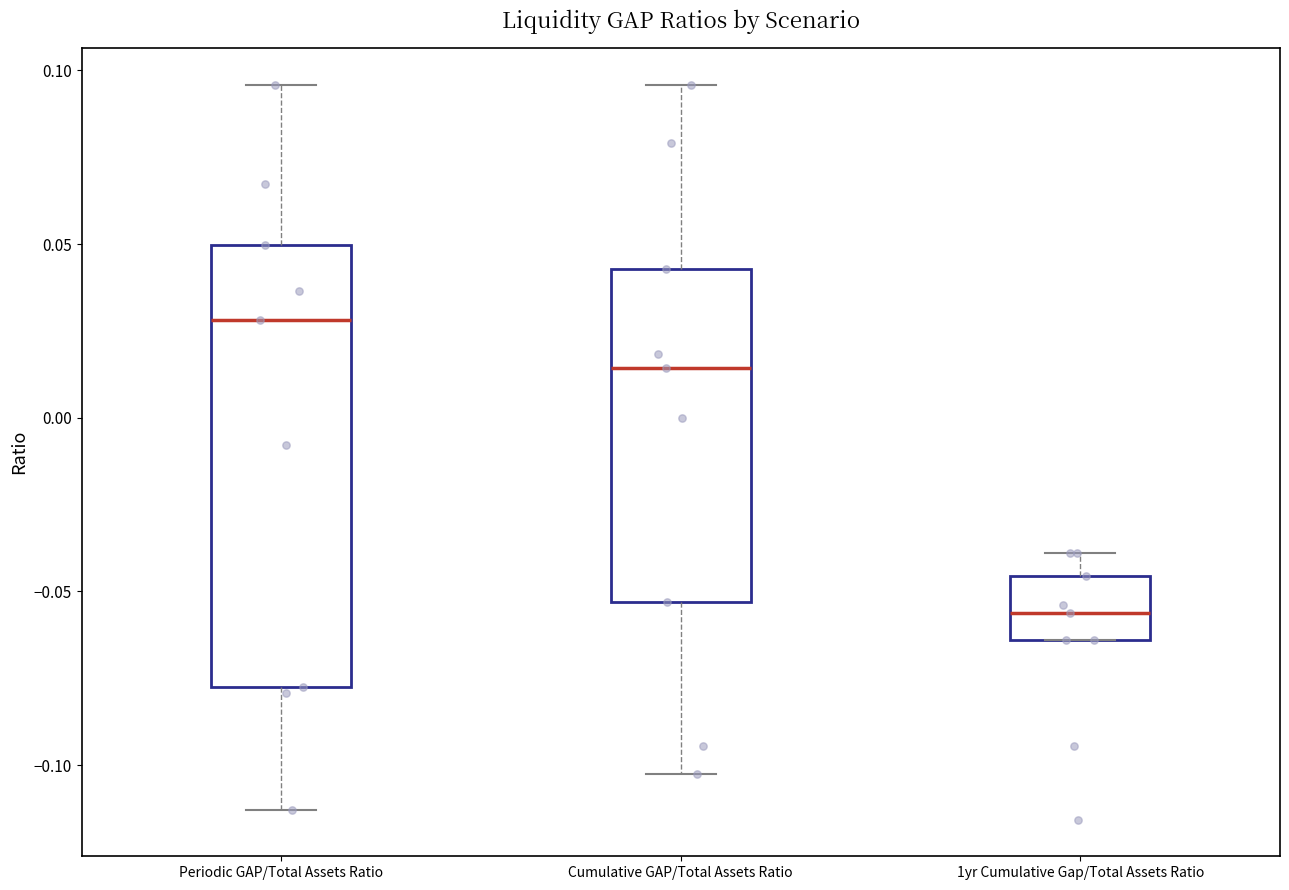

Where does the median line of the box for Cumulative GAP/Total Assets Ratio sit on the y-axis? The values are not printed on the chart, so give them approximately, as read against the axis.

0.015